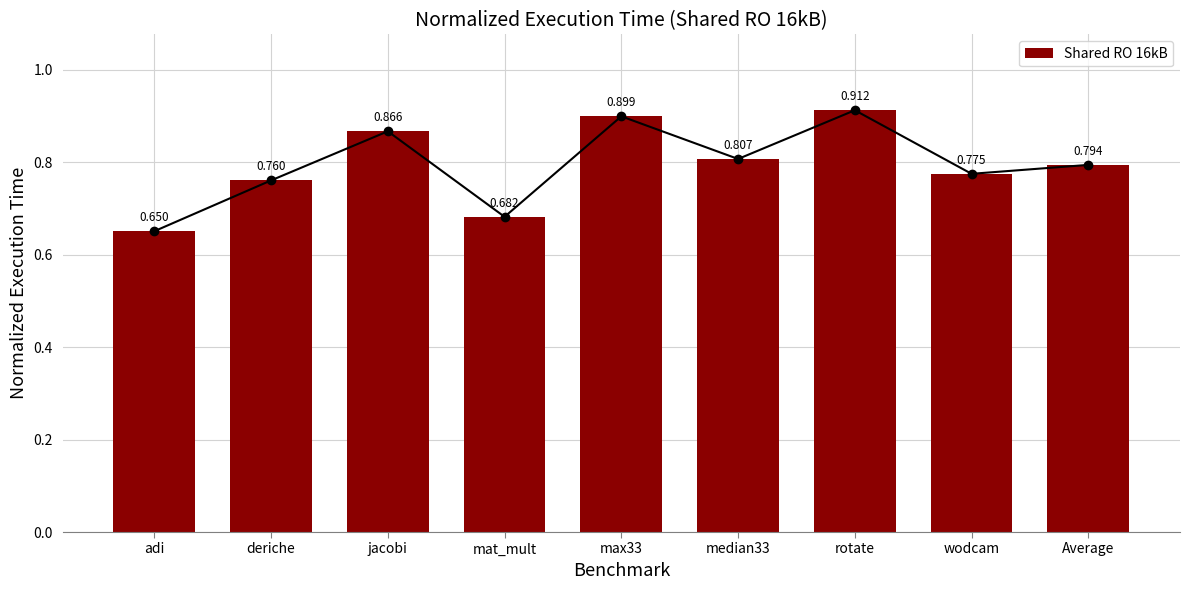

Which category has the lowest value across all series?

adi